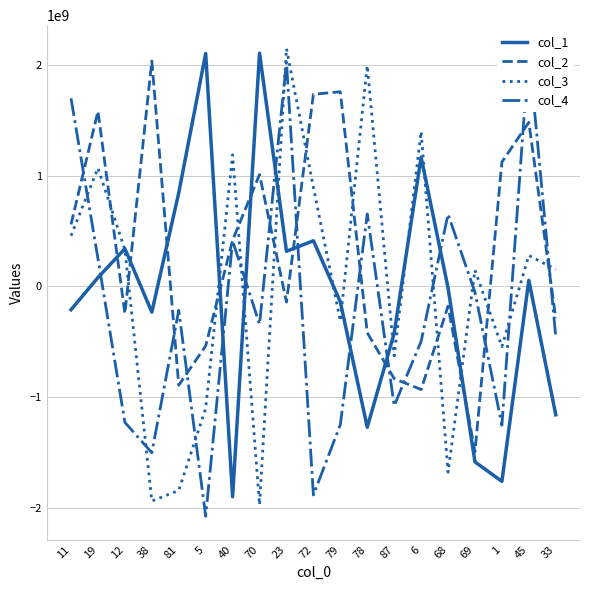

At which category does col_3 reach its first local valley?

38